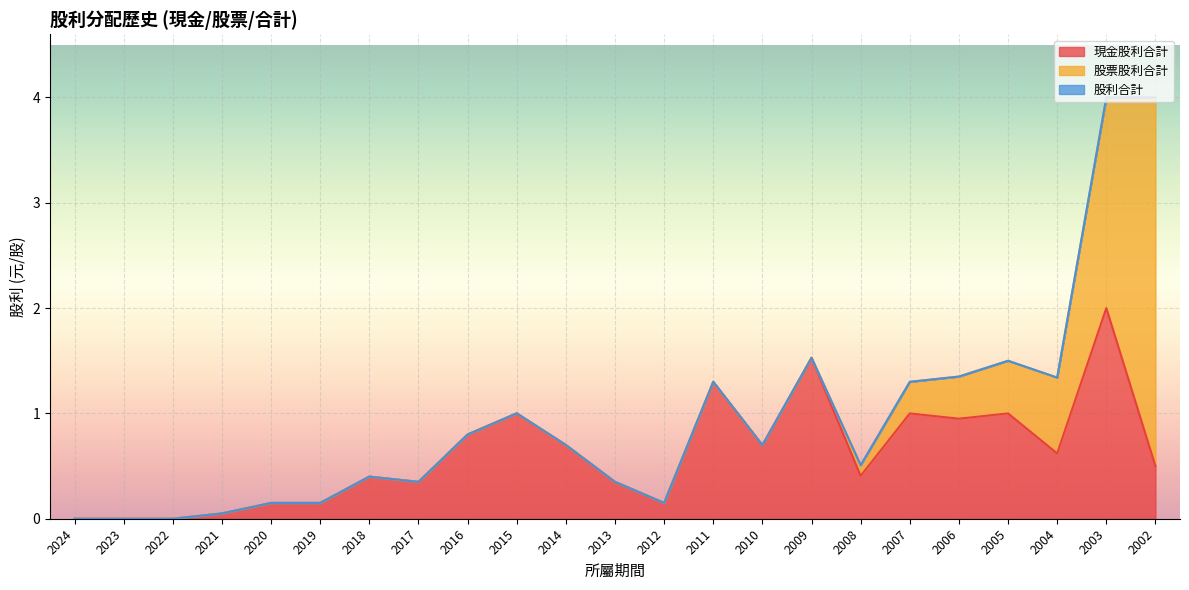

How many values in 現金股利合計 are above zero?

20